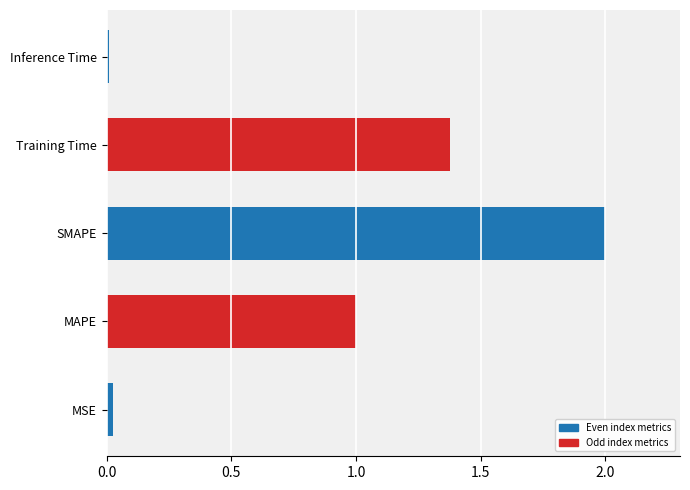

How many values are below 1?

2